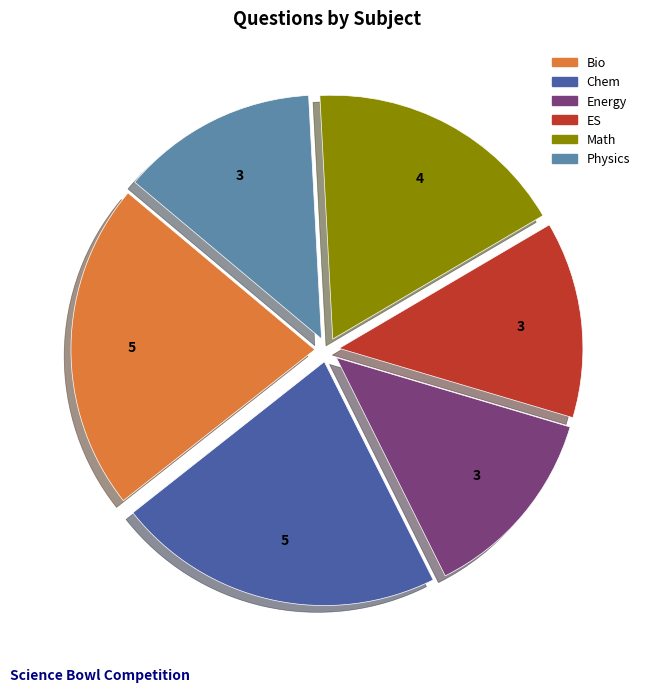

The Chem slice represents 22% of the pie. True or false?

True